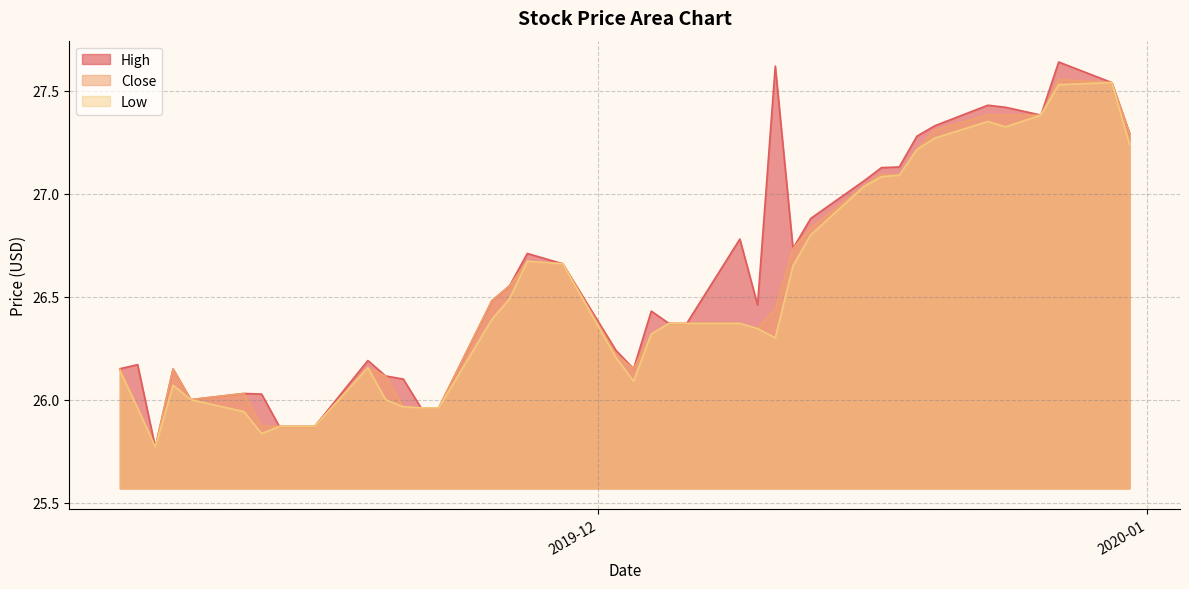

Read the High value at 2019-12-18.

27.1